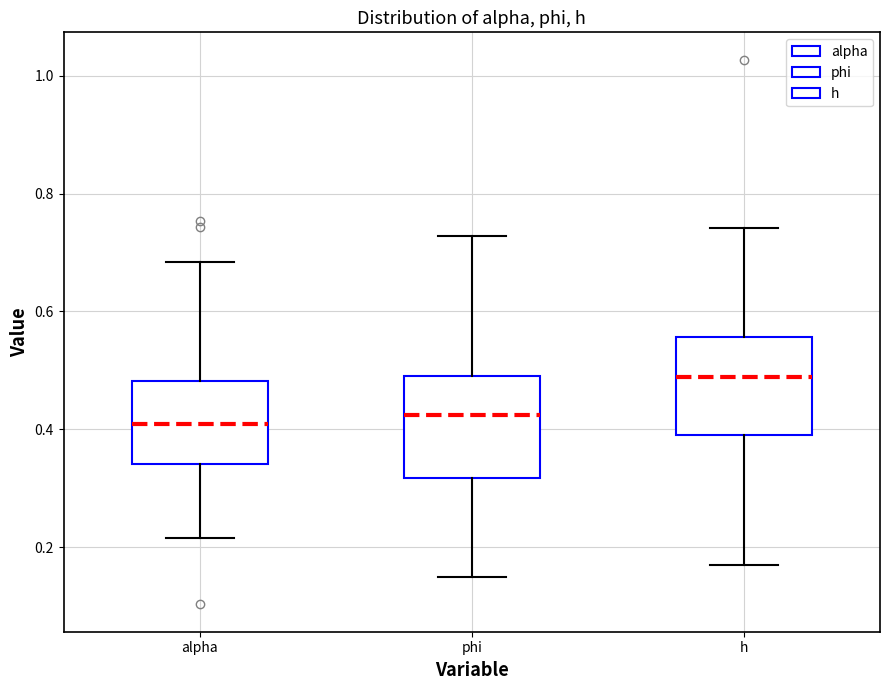

Where does the median line of the box for phi sit on the y-axis? The values are not printed on the chart, so give them approximately, as read against the axis.

0.42